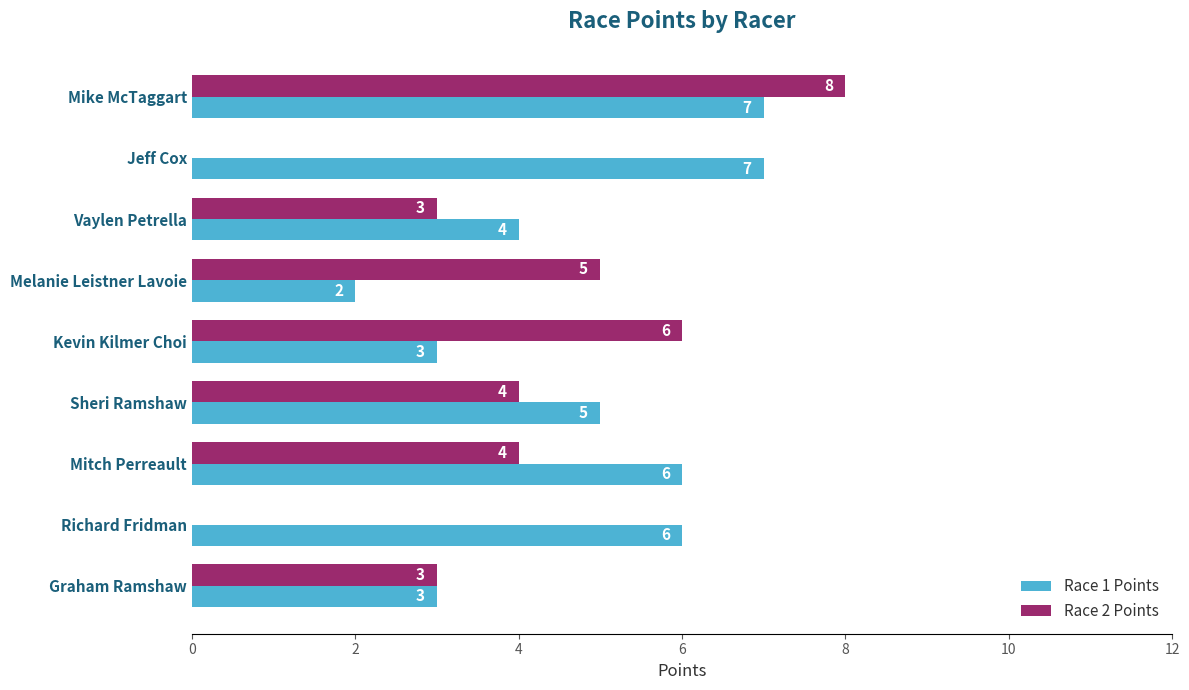

The Race 1 Points series shows 6 at Vaylen Petrella. True or false?

False